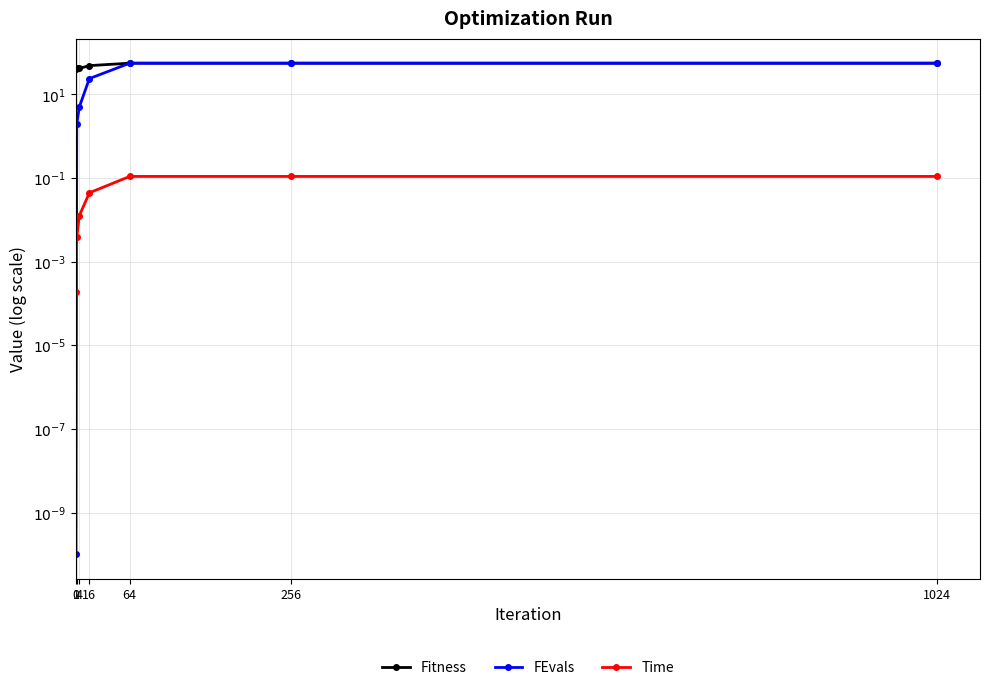

True or false: Time has more than 0 points higher than both neighbors.

False